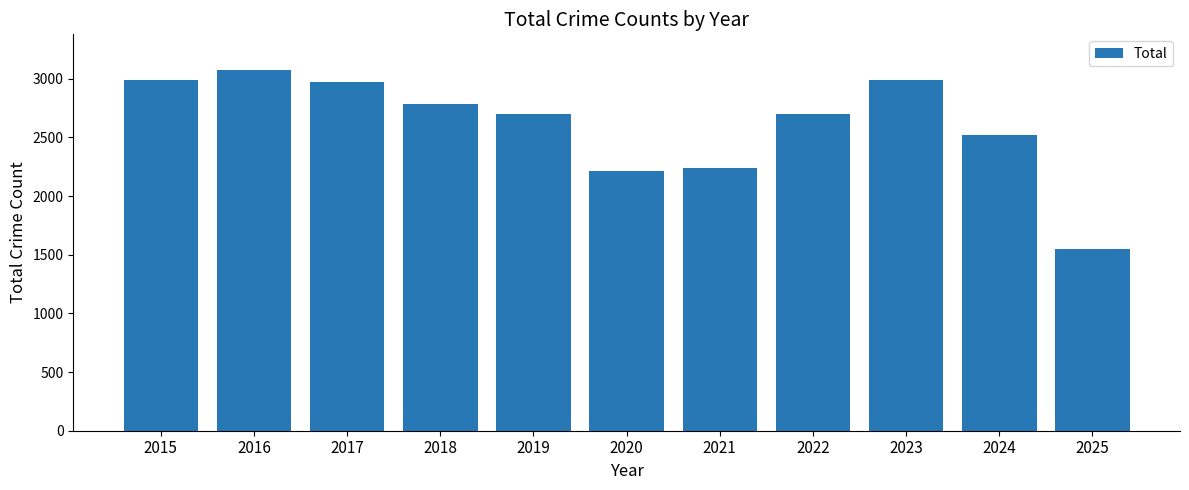

What is the change in value from 2017 to 2020?

-762